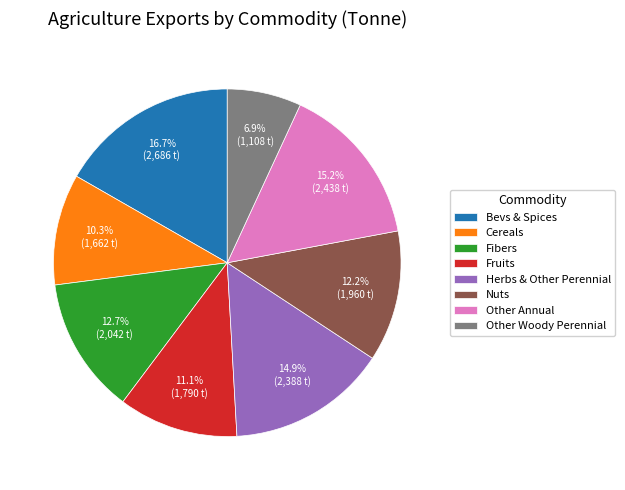

To the nearest percent, what is the average slice percentage?

12%